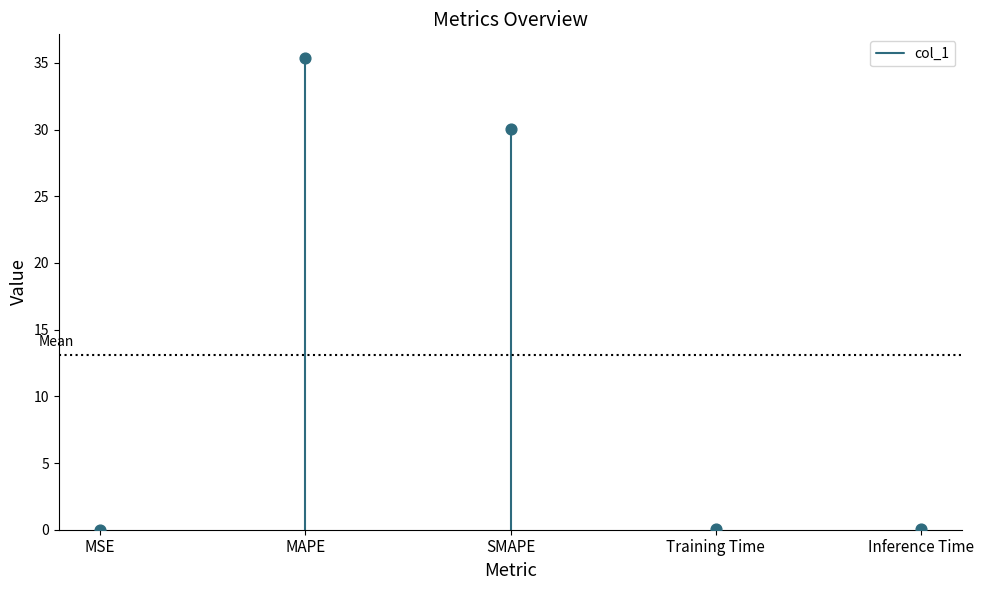

What Y value in the scatter plot is closest to 17?

30.1